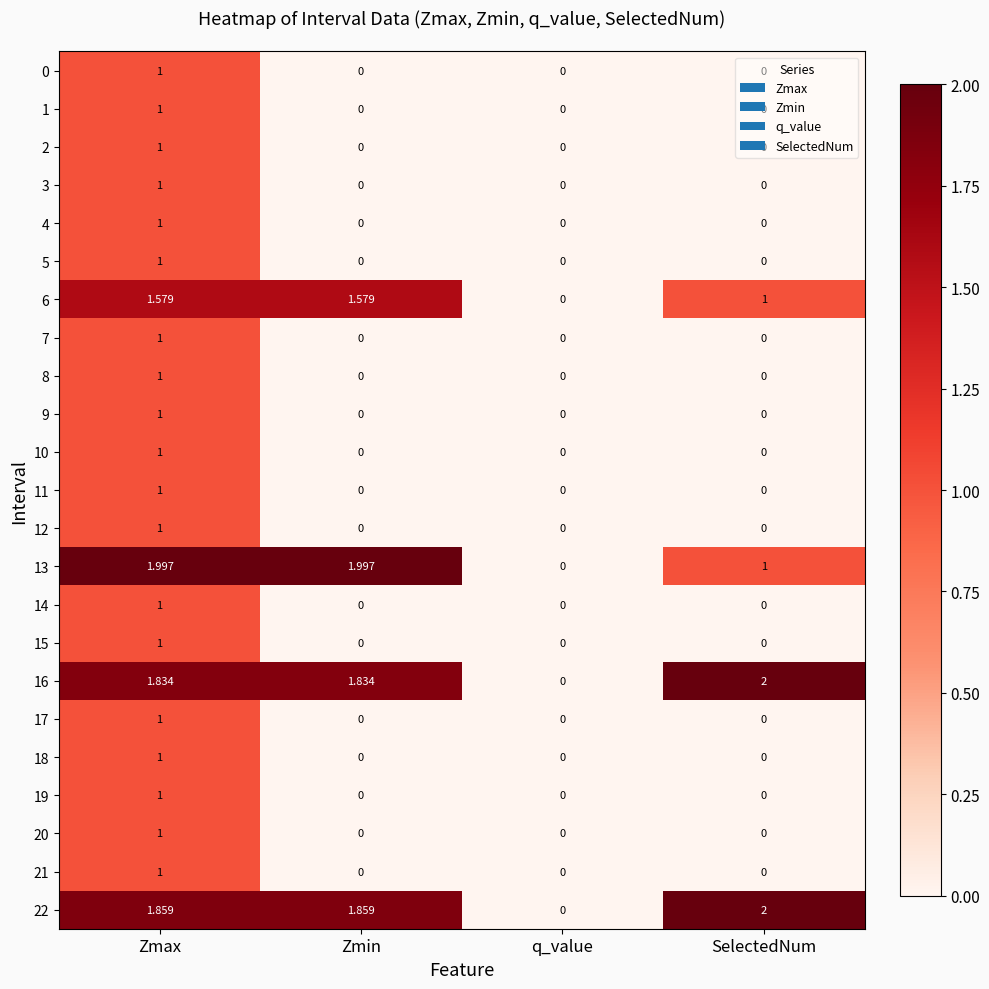

At which category is the sum across all series the highest?

Zmax